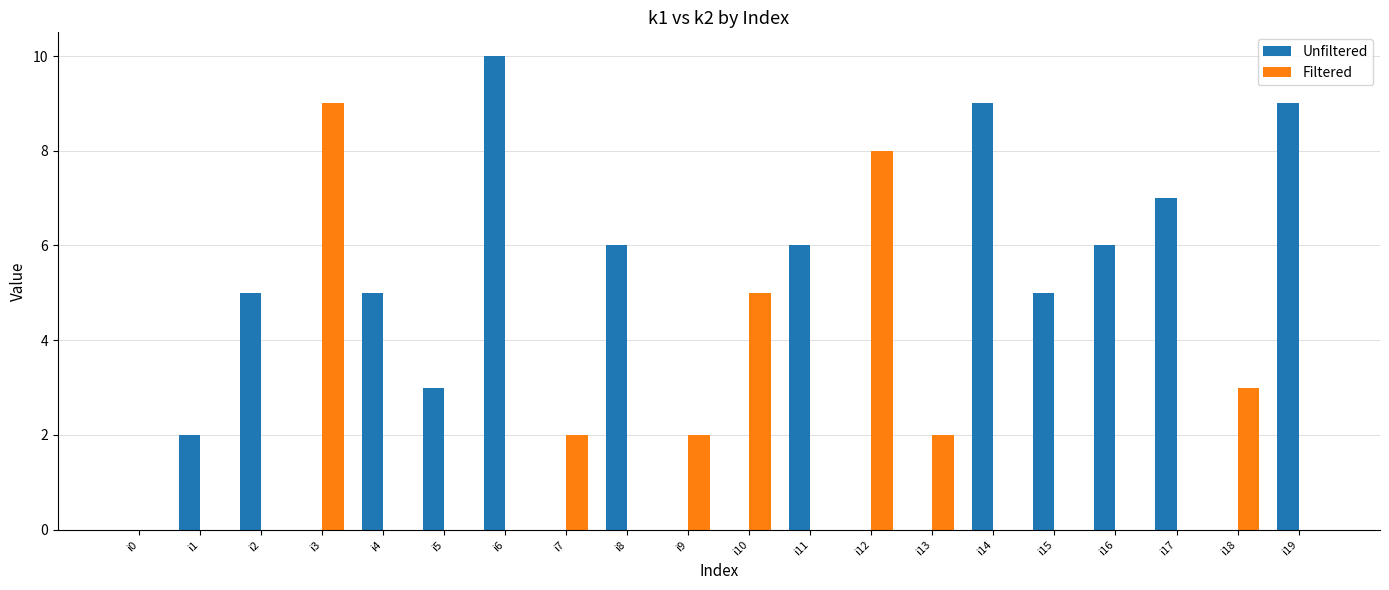

At which category is the sum across all series the highest?

i6